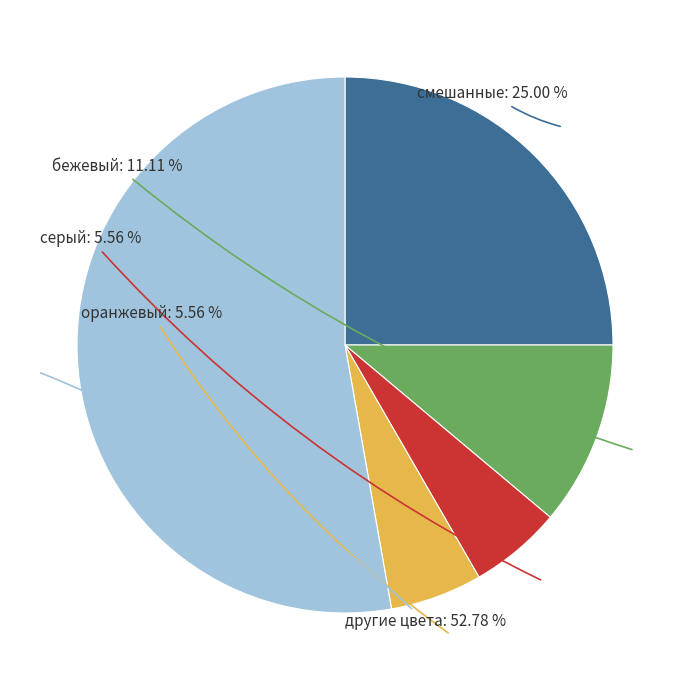

Is there a majority slice in this chart?

Yes